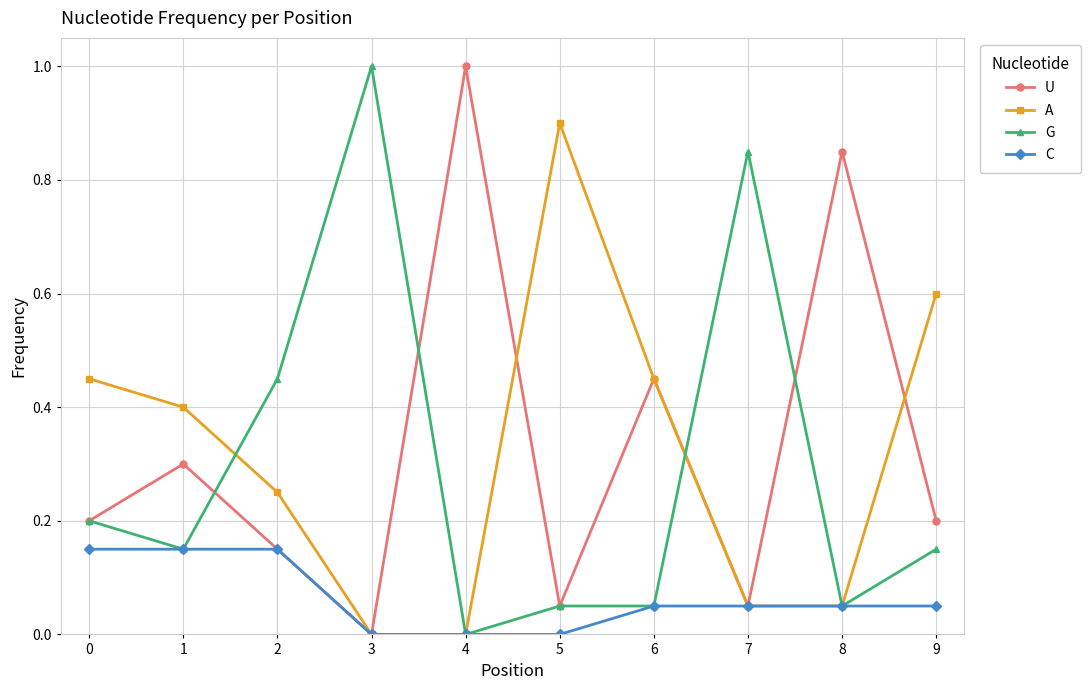

True or false: C has a value of 0.0 at 4.

True